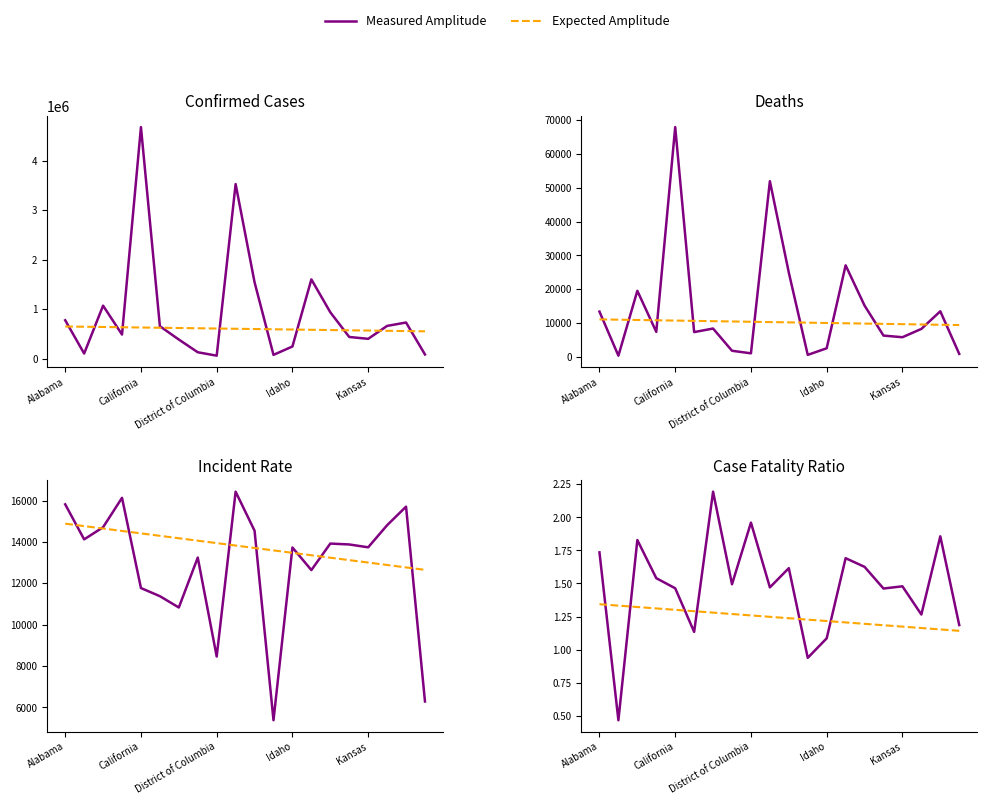

True or false: Measured Amplitude and Expected Amplitude cross at least once.

True